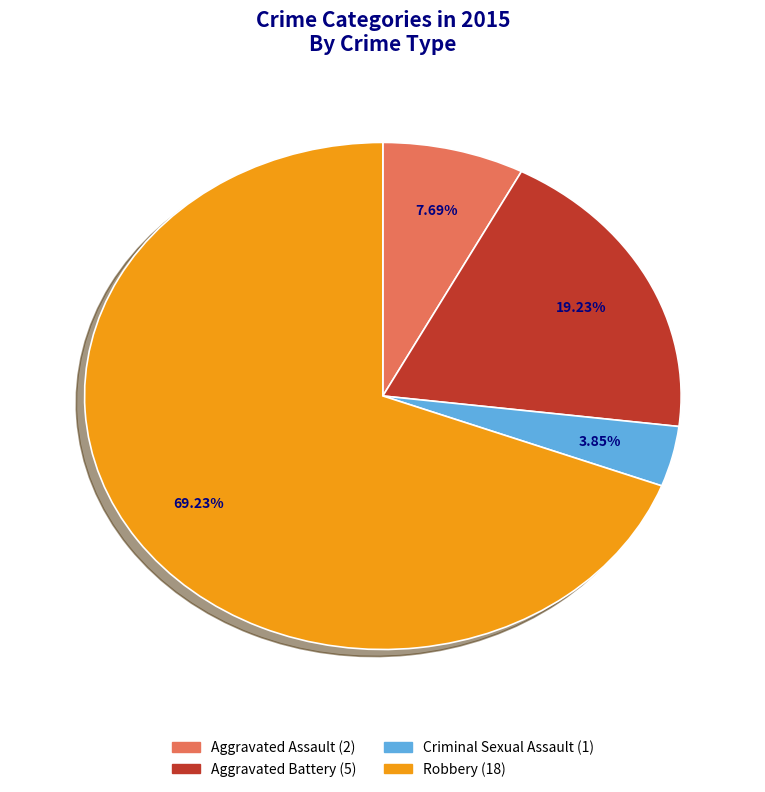

Does any single category account for the majority?

Yes